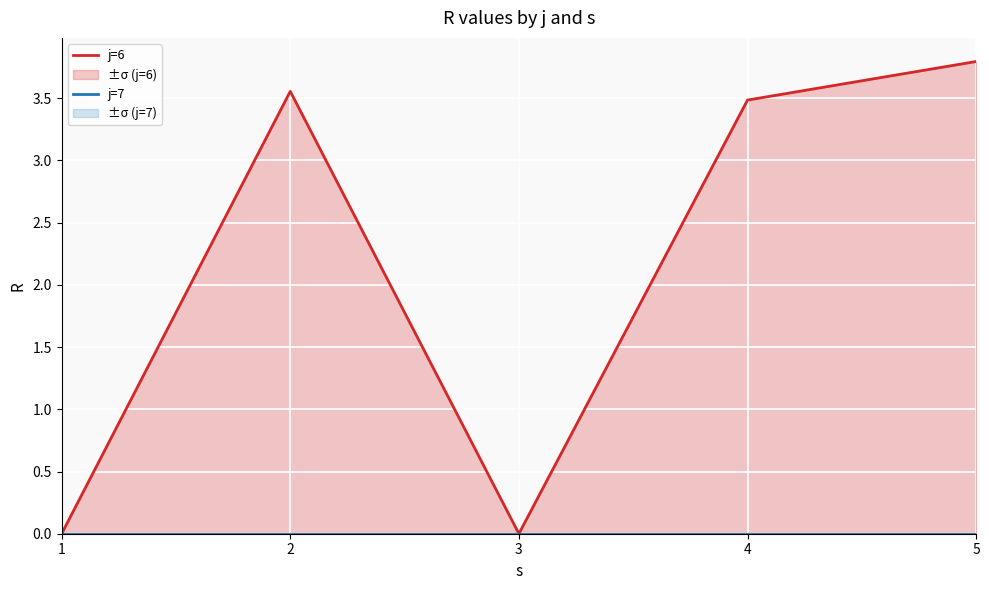

How many data points in j=6 are less than 3?

2